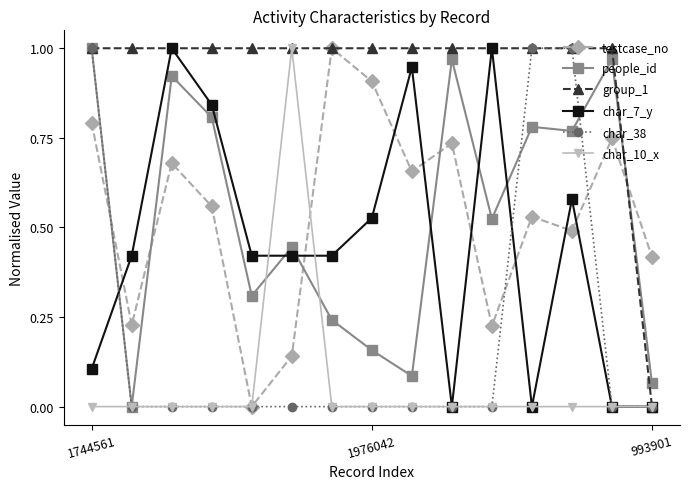

True or false: people_id and char_7_y cross at least once.

True